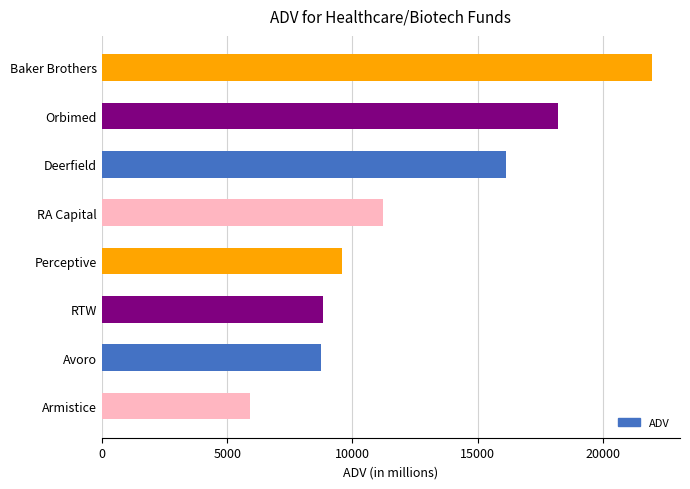

What is the difference between the maximum and second lowest values?

13238.3